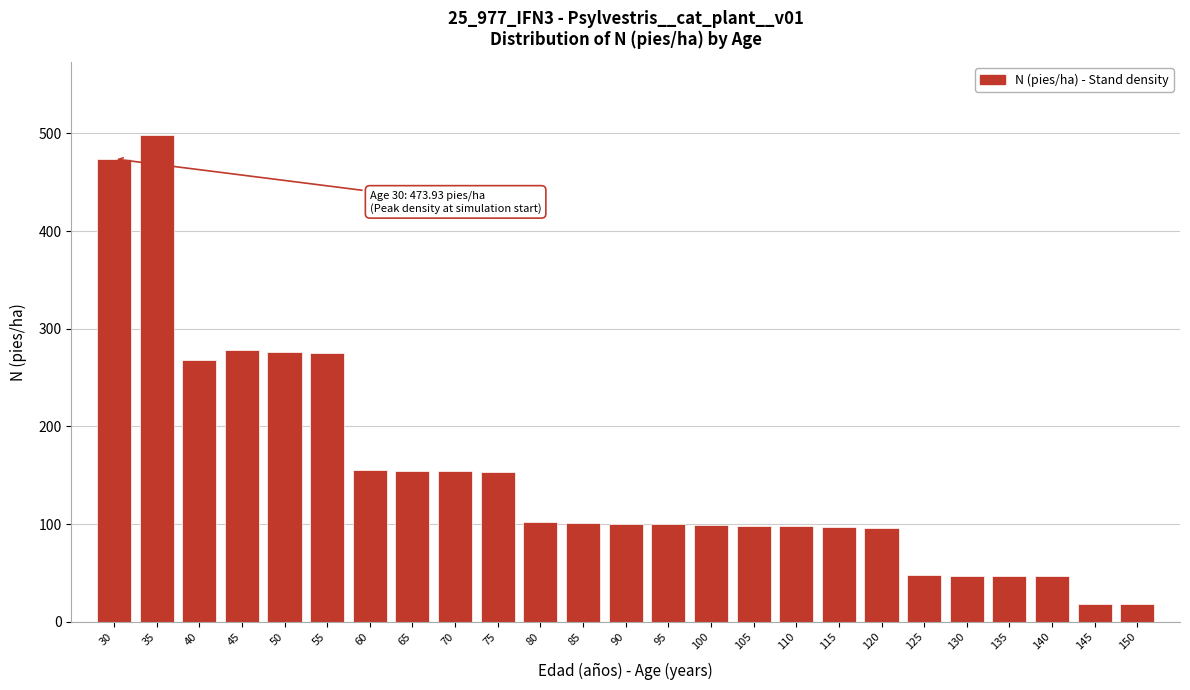

Approximately how many times larger is the value at 135 compared to 145?

2.5